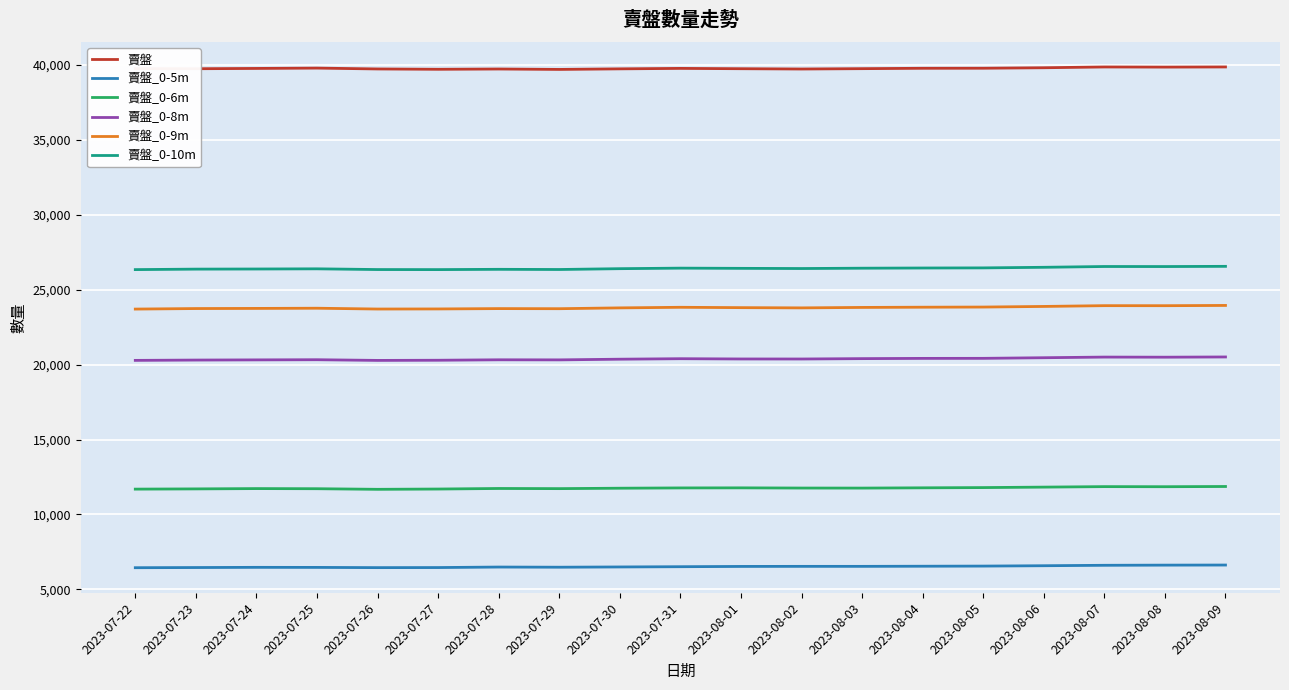

At how many categories does at least one series exceed 38940?

19